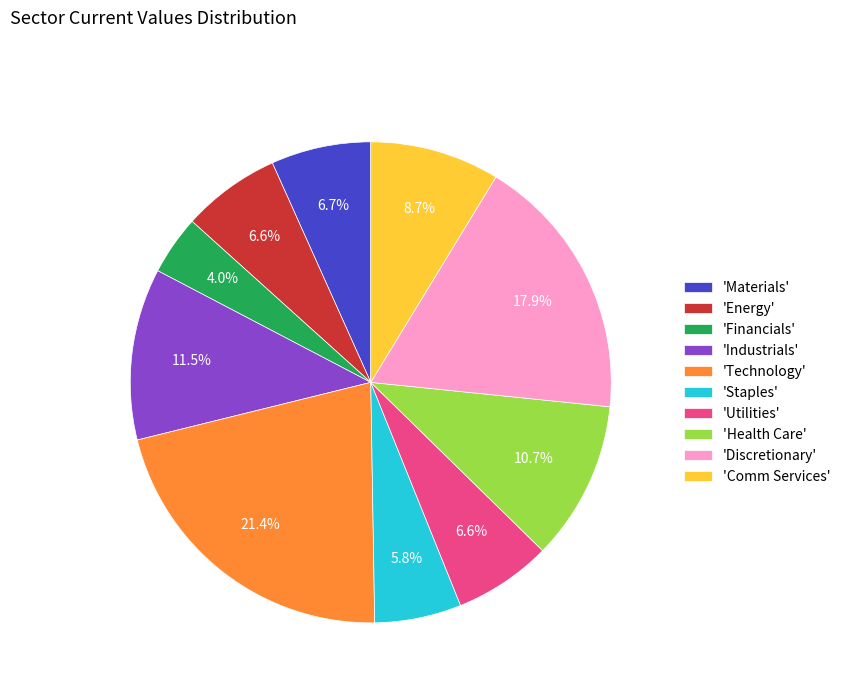

Approximately how many times larger is the value at 'Discretionary' compared to 'Technology'?

0.8